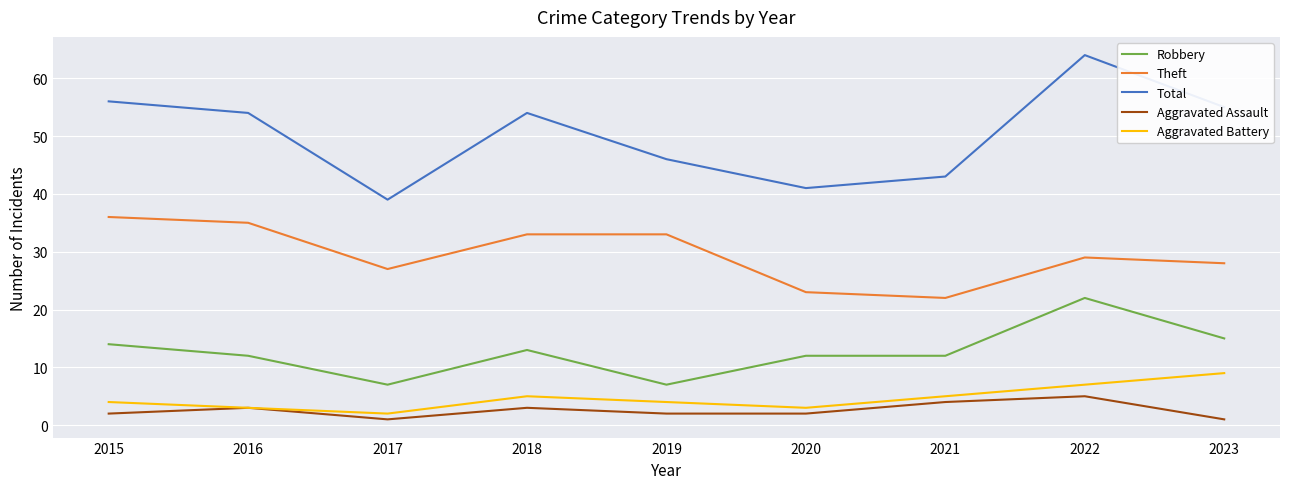

Which label corresponds to the largest value in the chart?

2022